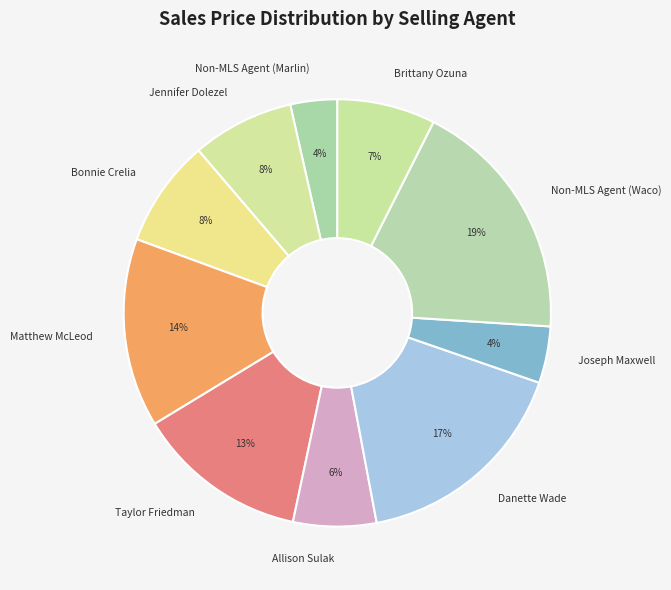

To the nearest percent, what is the average slice percentage?

10%